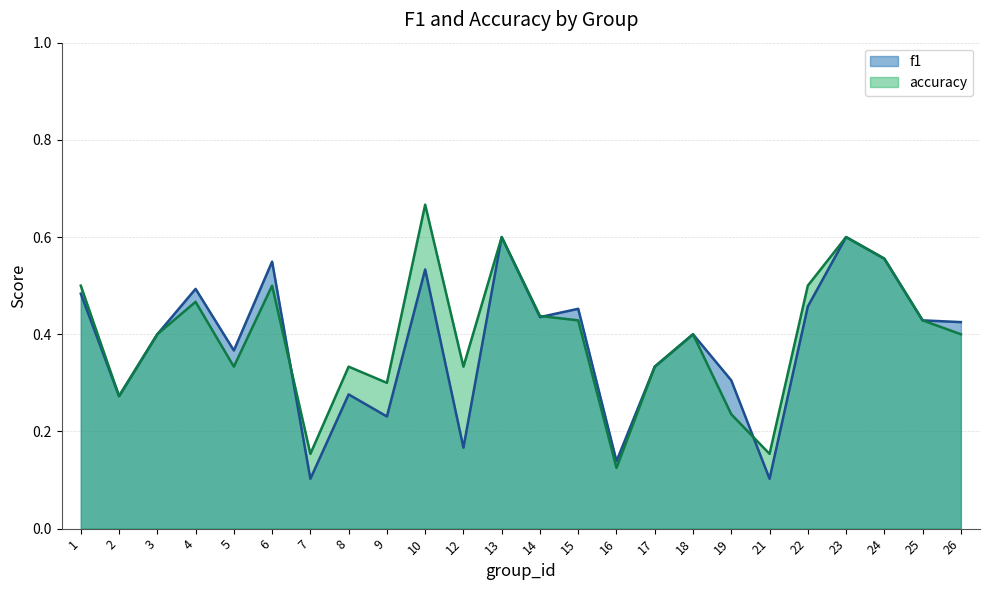

How many times do f1 and accuracy cross each other?

3